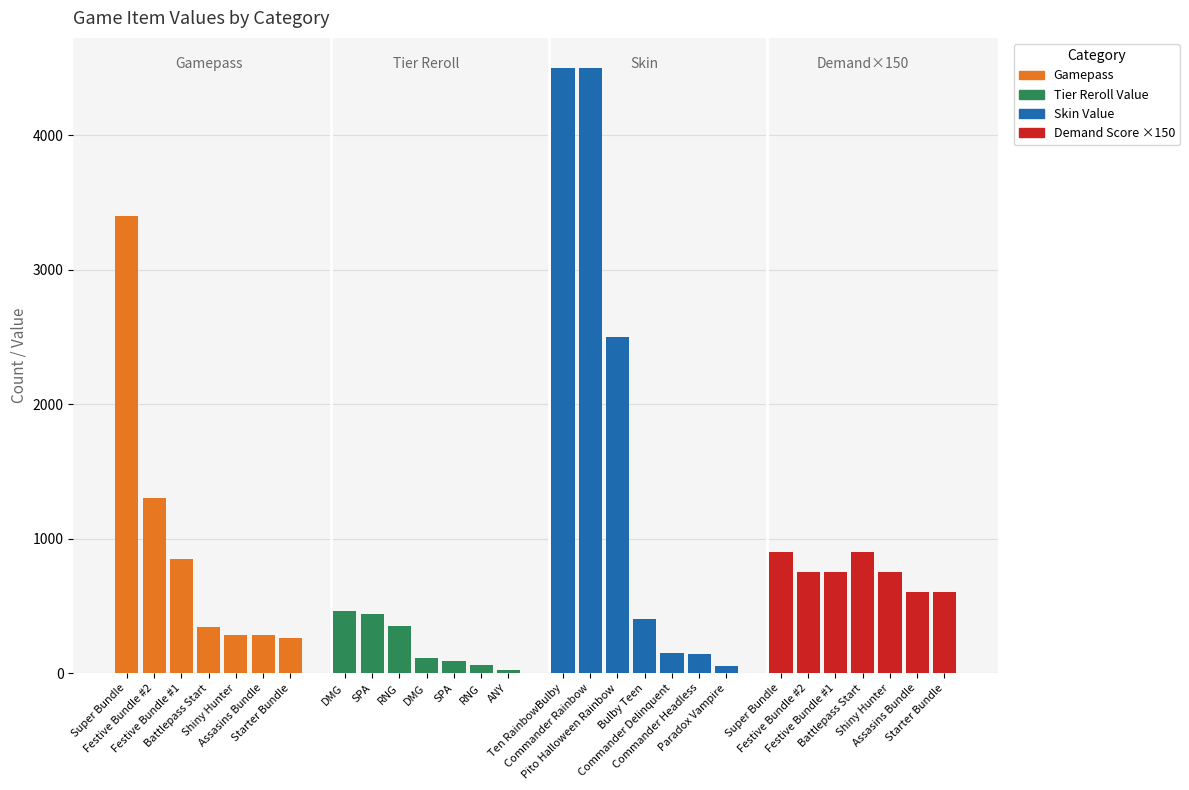

What is the label of the 5th bar from the left?

Shiny Hunter